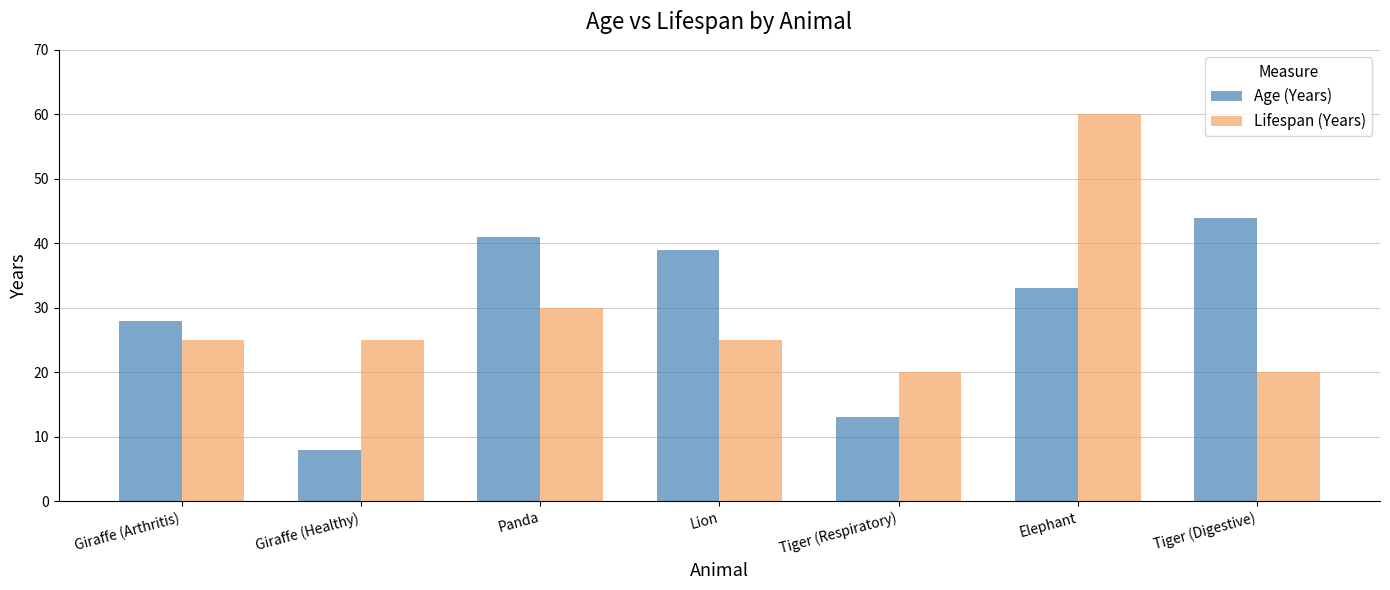

What is the spread (max minus min) of values at Giraffe (Arthritis)?

3